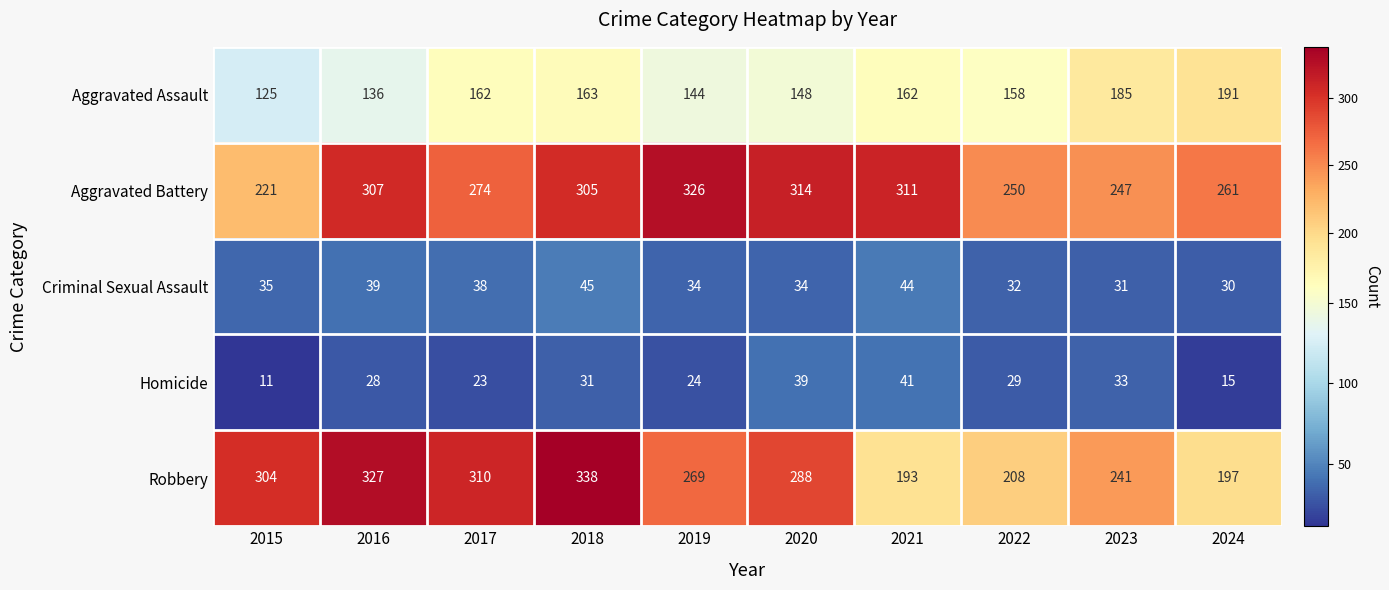

Which series has the largest total across all categories?

Aggravated Battery